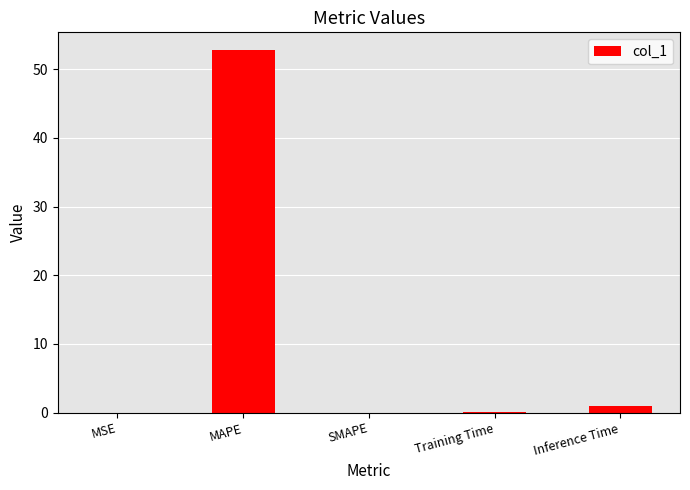

How many categories are shown in the chart?

5